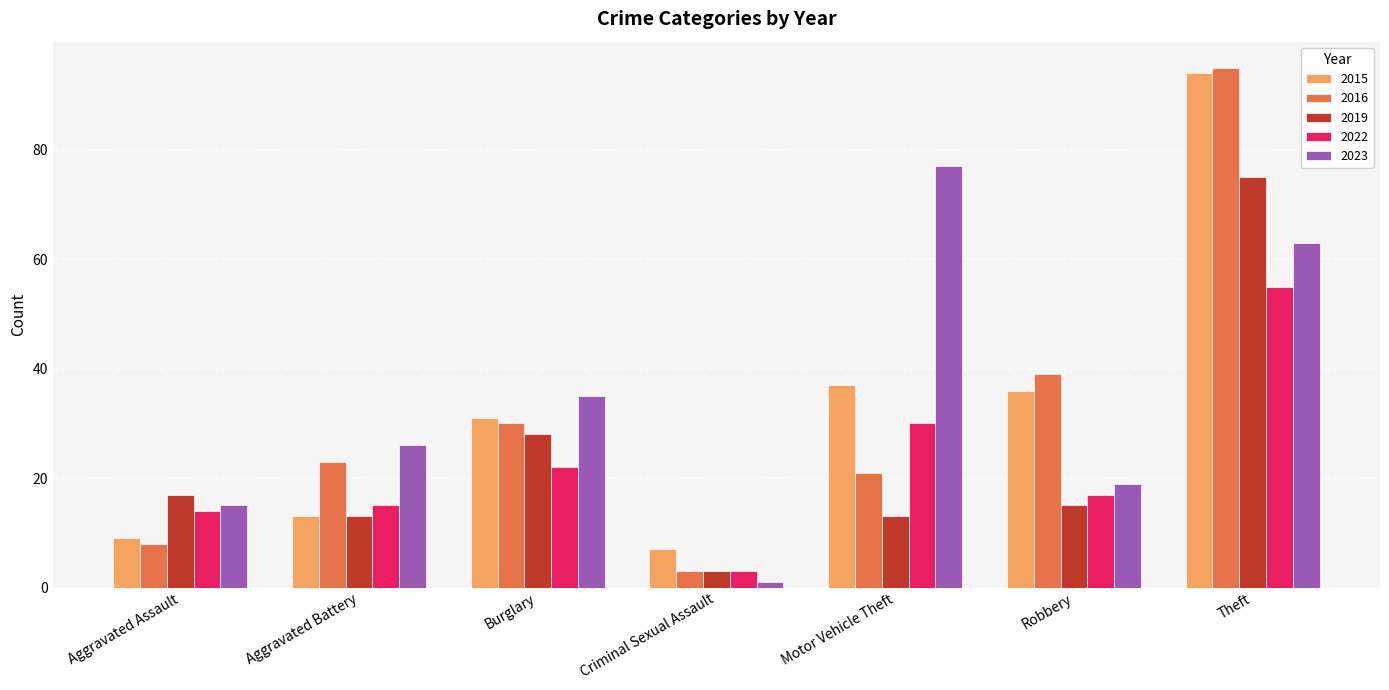

What is the sum of the 2023 values at Aggravated Battery and Robbery?

45